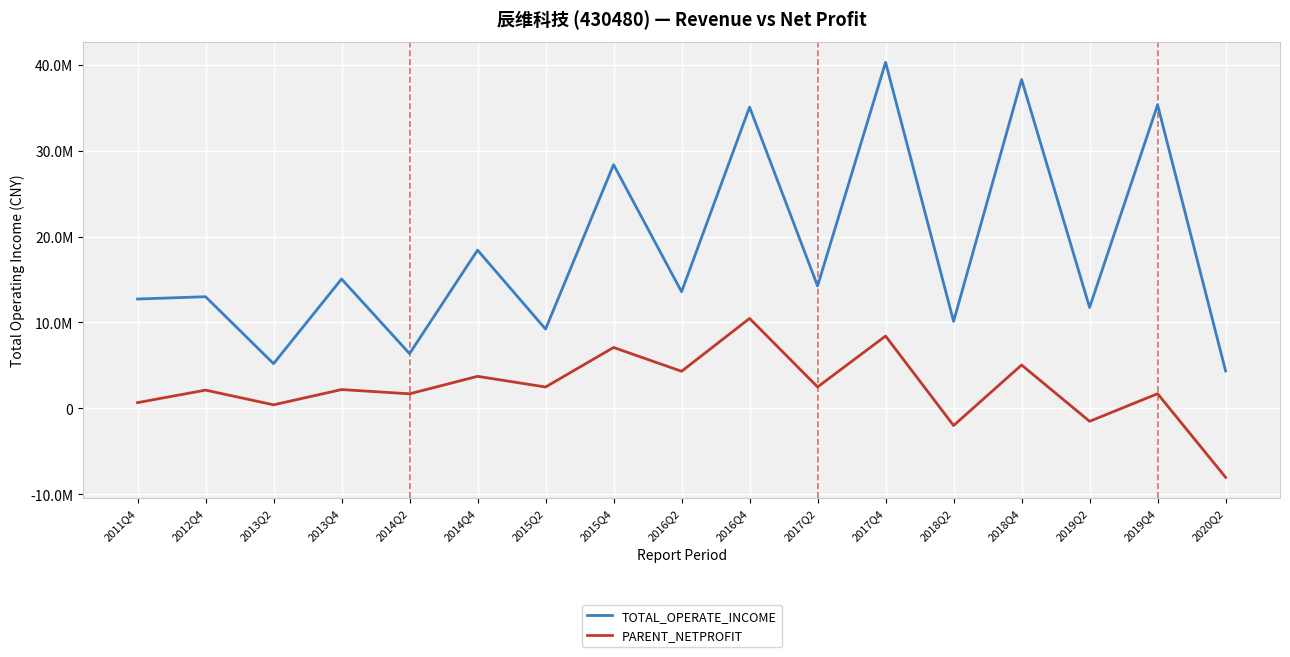

Does the chart display data point markers on the line(s)?

No